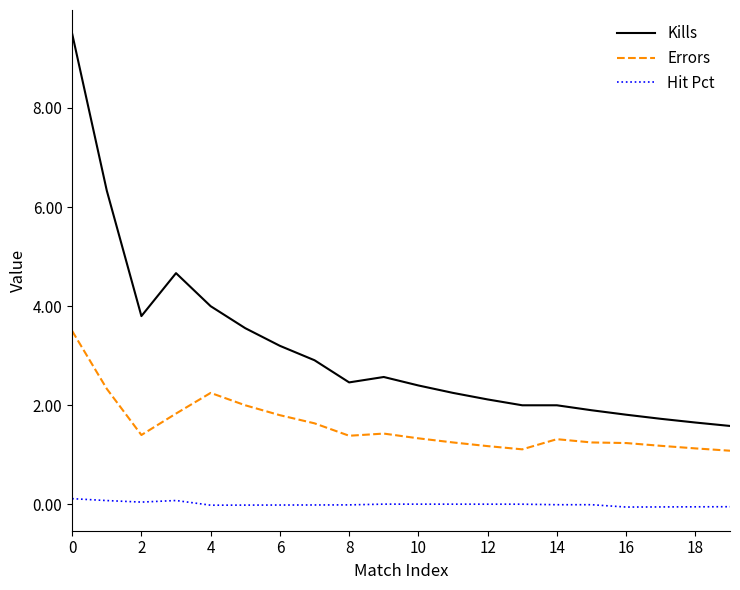

What is the difference between the maximum and minimum values in the Kills series?

7.9